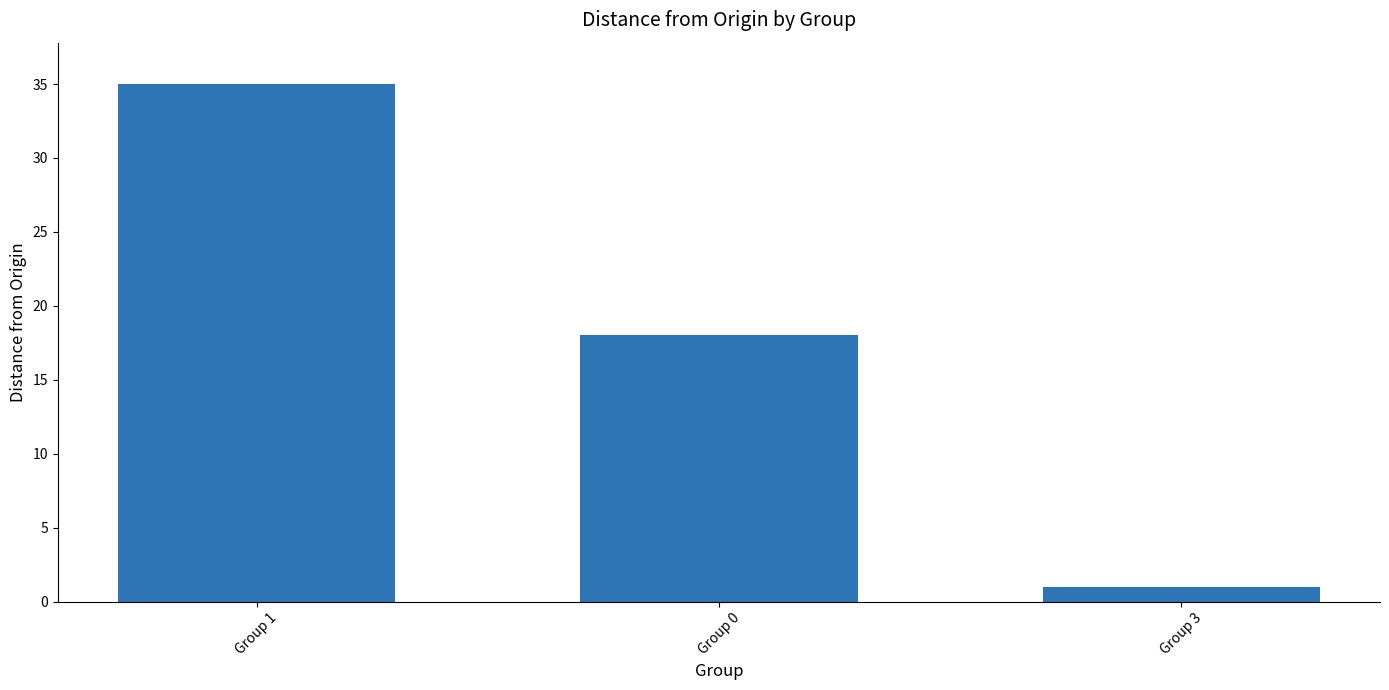

The value at Group 0 is 31. True or false?

False